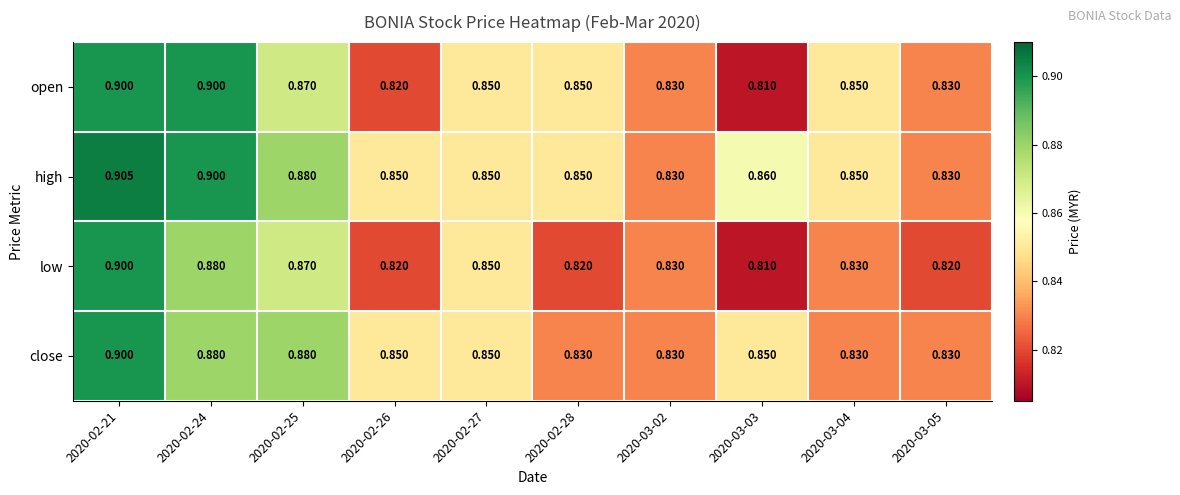

Is the value of close at 2020-03-05 greater than the value of open at 2020-02-25?

No